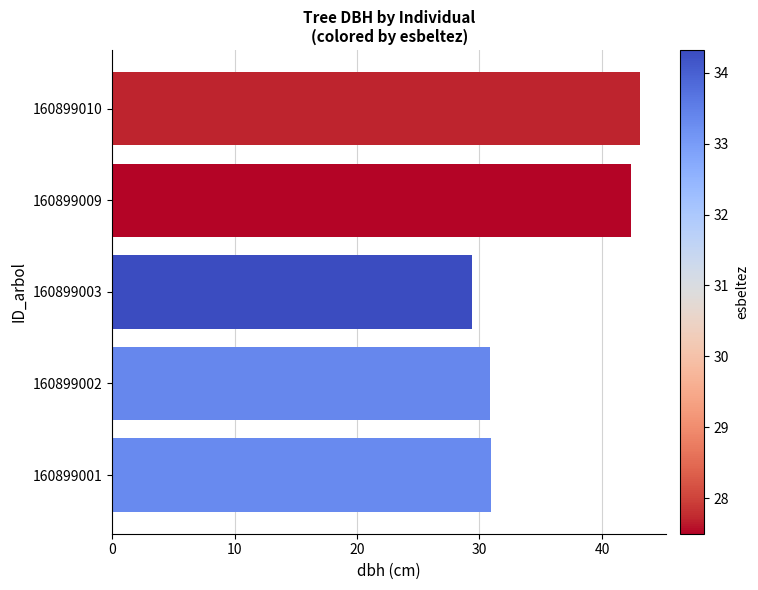

What is the difference between the maximum and minimum values?

13.8